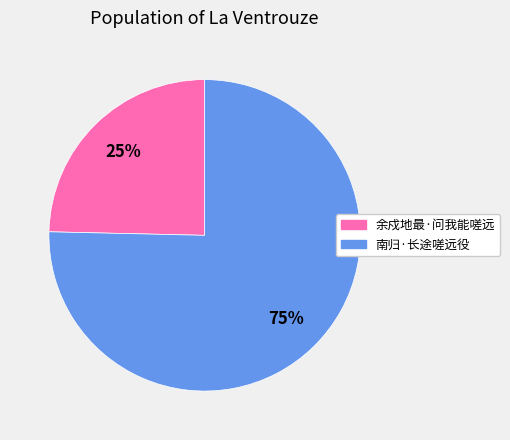

Approximately how many times larger is the value at 余戍地最·问我能嗟远 compared to 南归·长途嗟远役?

0.3